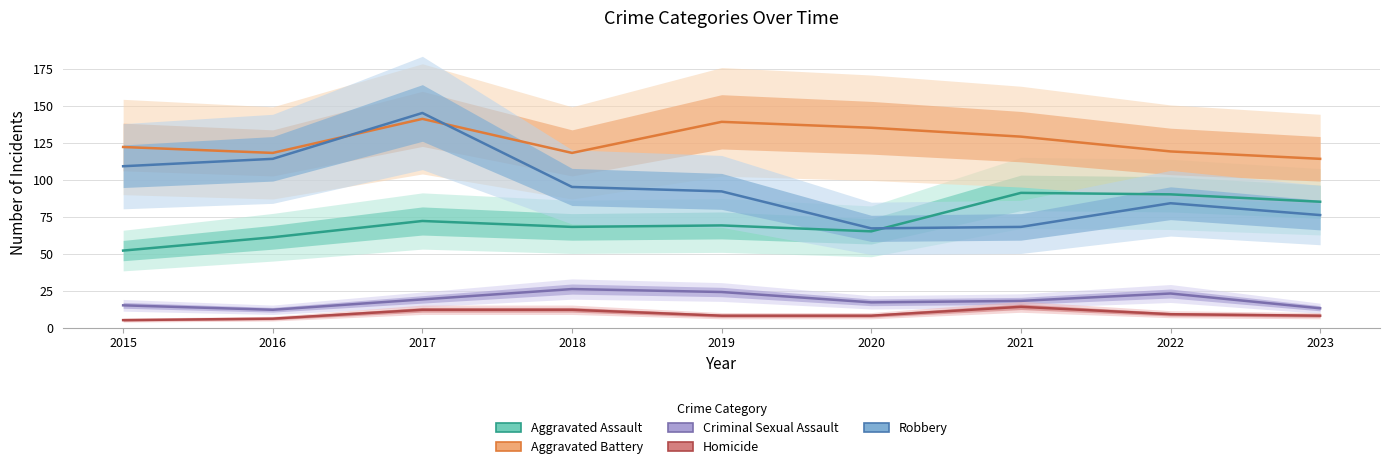

Which series has the widest spread of values?

Robbery